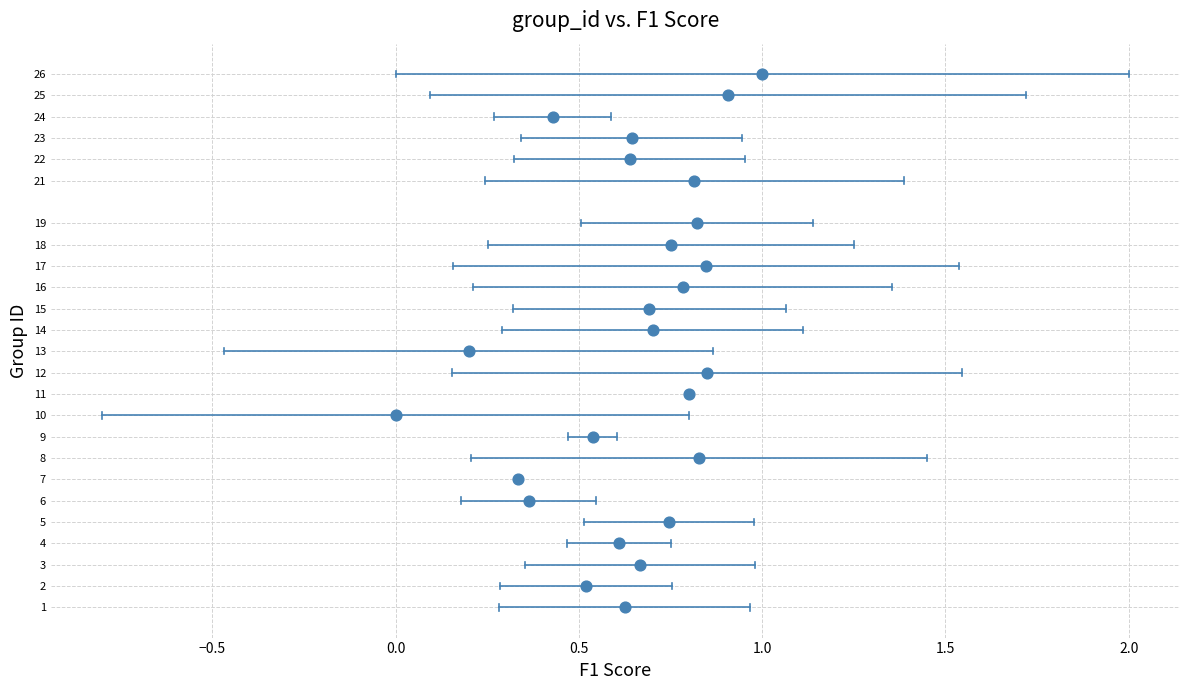

What is the range of Y values (max minus min)?

25